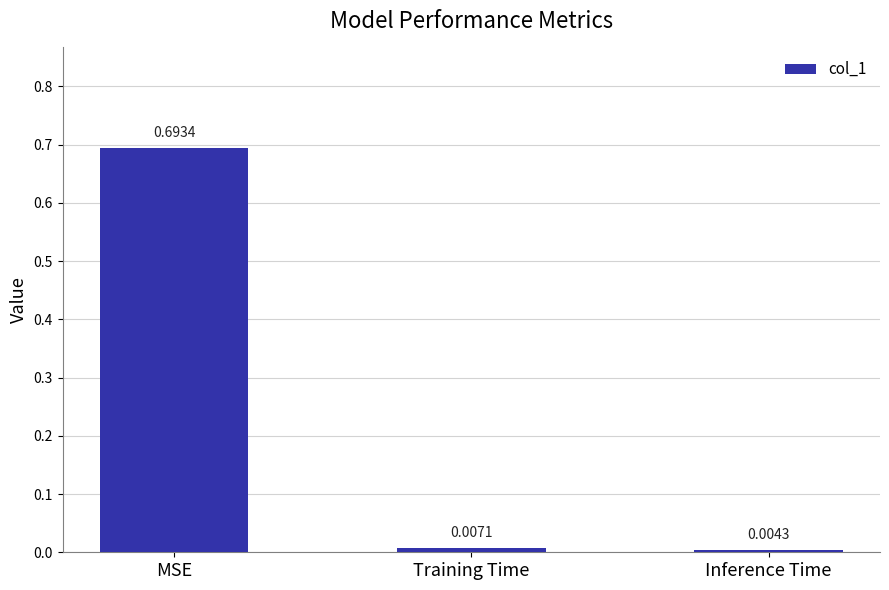

List the labels in order of value, smallest first.

Inference Time, Training Time, MSE